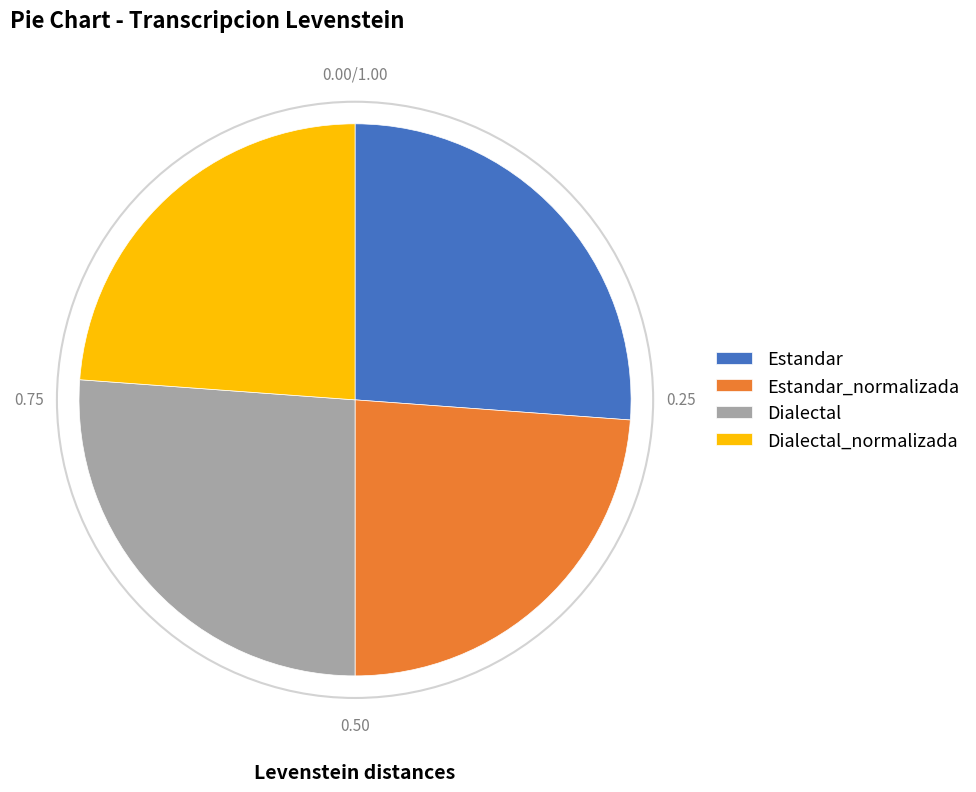

Does Estandar account for over 50% of the chart?

No